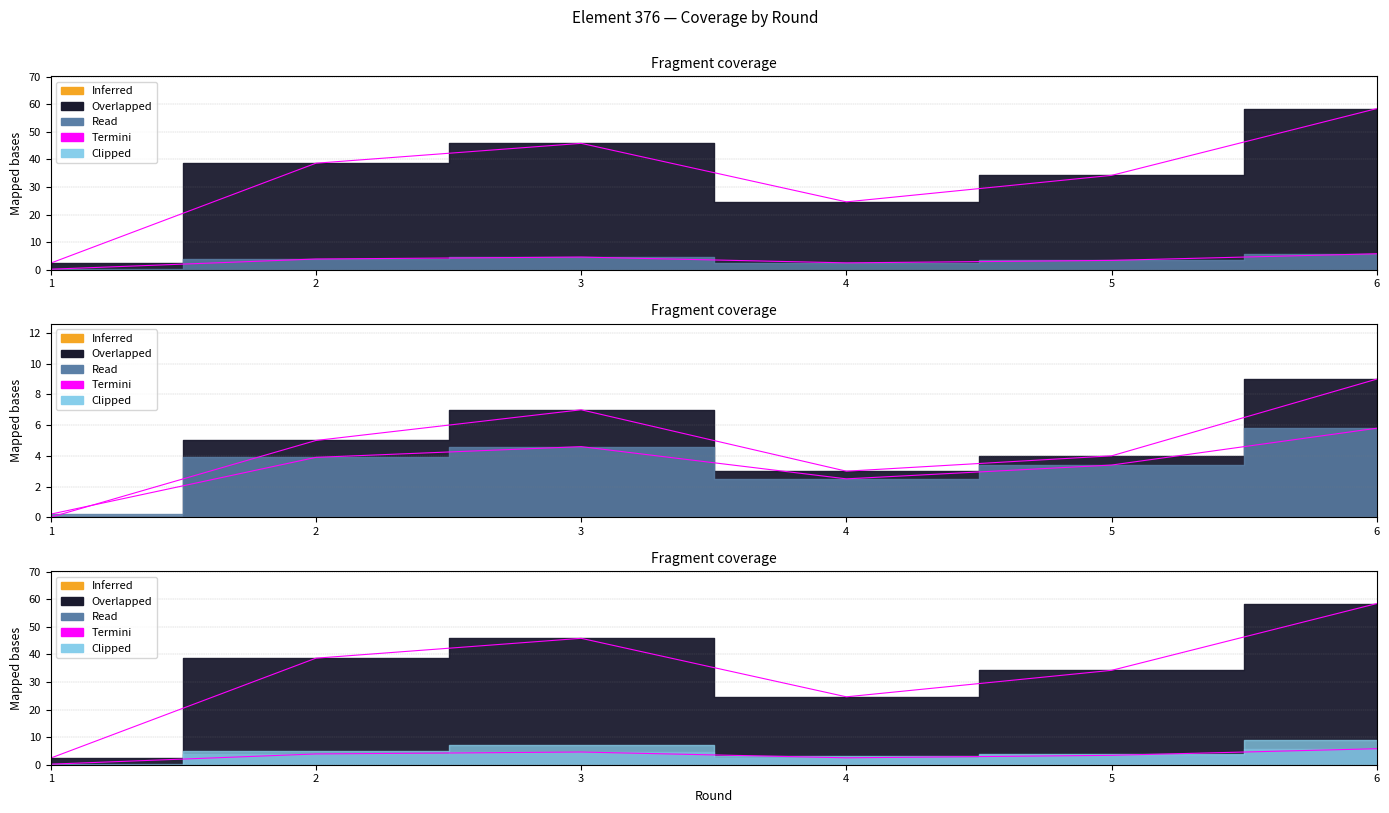

Reading left to right, extract all data points from this chart.

ict_index: 1=0.2	2=3.9	3=4.6	4=2.5	5=3.4	6=5.8
influence: 1=2.4	2=38.6	3=45.8	4=24.6	5=34.2	6=58.4
saves: 1=0.0	2=5.0	3=7.0	4=3.0	5=4.0	6=9.0